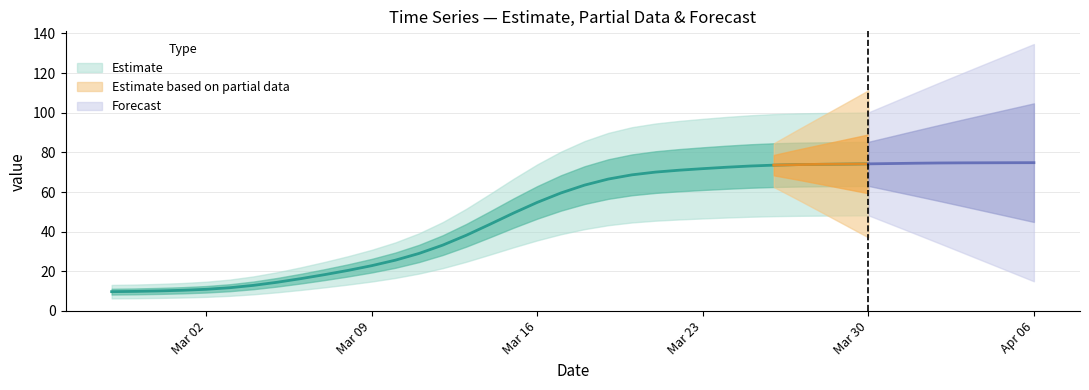

True or false: the data shows 28 at 21.

False